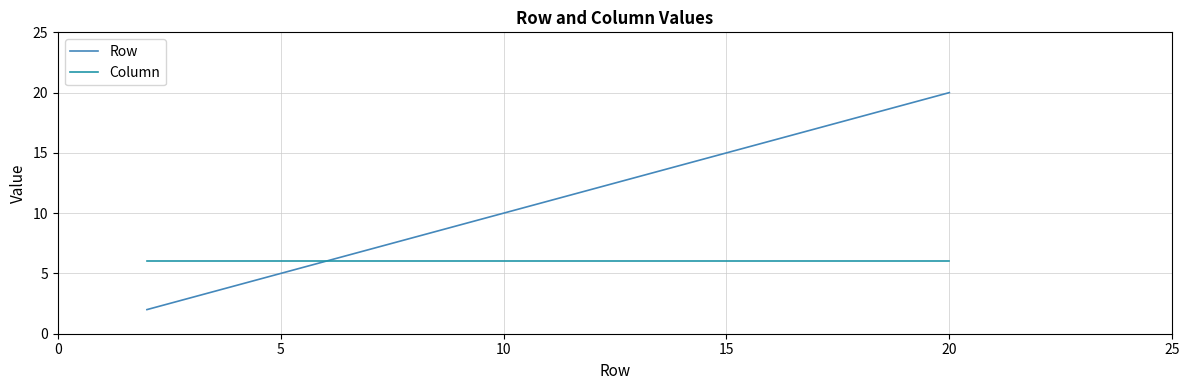

What are all the series names shown in the legend?

Row, Column